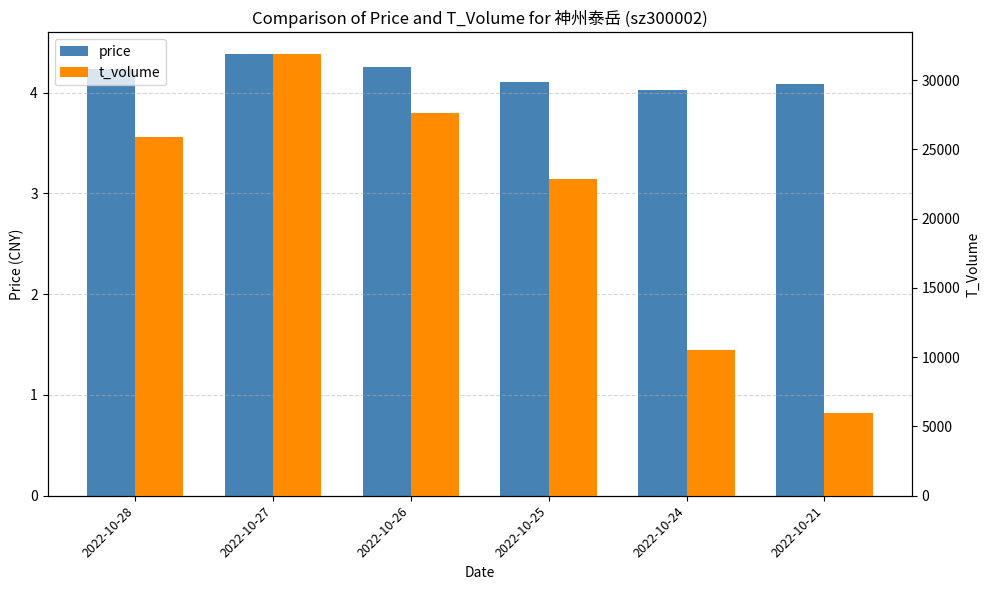

Reading right to left, extract all data points from this chart.

price: 2022-10-21=4.1	2022-10-24=4.0	2022-10-25=4.1	2022-10-26=4.3	2022-10-27=4.4	2022-10-28=4.2
t_volume: 2022-10-21=5954.0	2022-10-24=10556.0	2022-10-25=22858.0	2022-10-26=27650.0	2022-10-27=31862.0	2022-10-28=25907.0